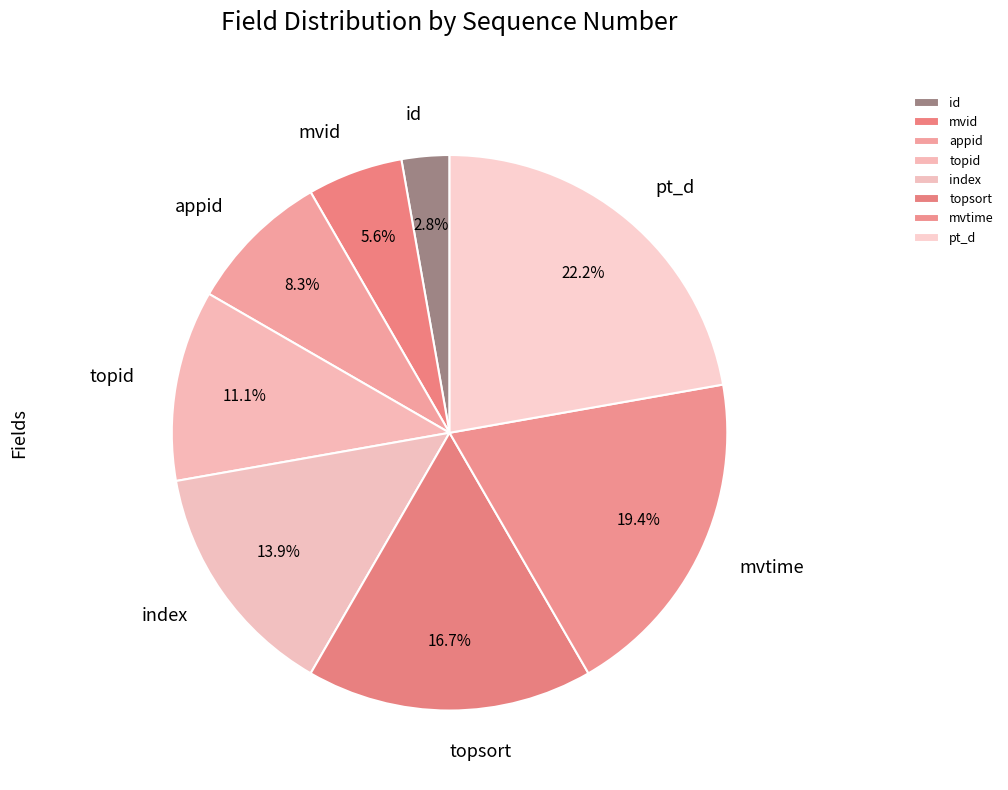

To the nearest percent, what percentage of the pie is index?

14%